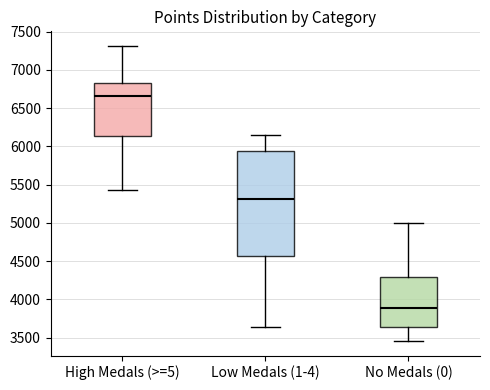

Reading left to right, read every box against the y-axis: the position of its median line, the range the box covers, and the ends of its whiskers. The values are not printed on the chart, so give them approximately, as read against the axis.

High Medals (>=5): median 6650, box 6150 to 6800, whiskers 5450 to 7300
Low Medals (1-4): median 5300, box 4550 to 5950, whiskers 3650 to 6150
No Medals (0): median 3900, box 3650 to 4300, whiskers 3450 to 5000